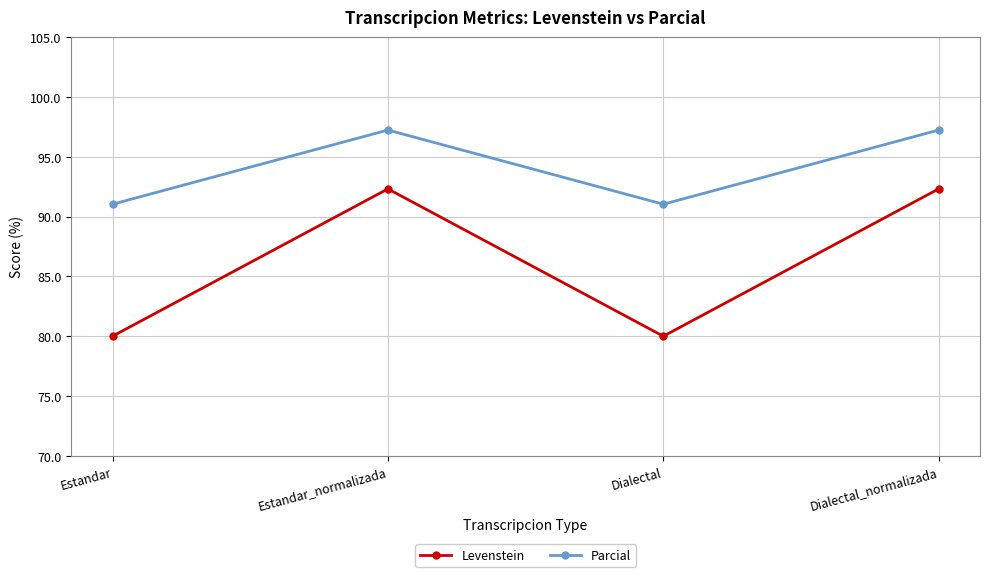

What is the sum of the Parcial values at Estandar_normalizada and Estandar?

188.2